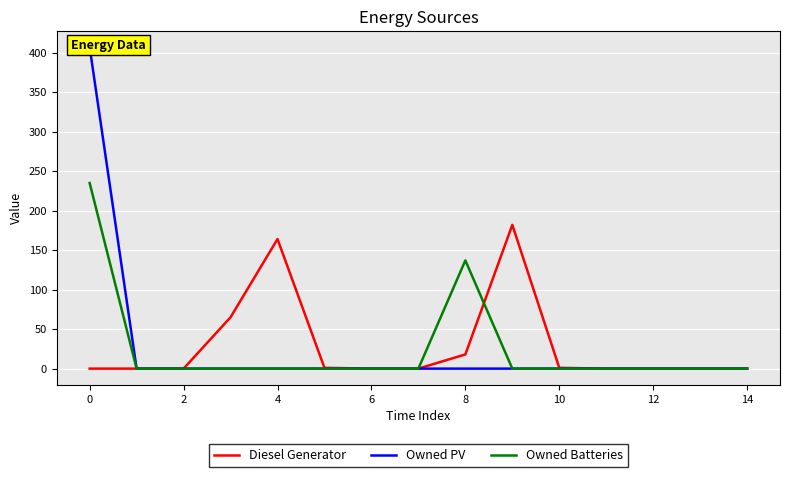

How many categories are shown in the chart?

15